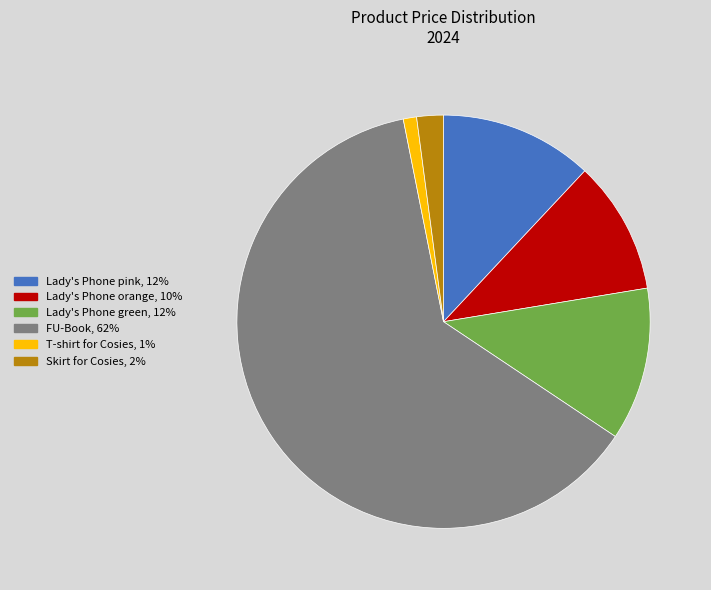

Which has a higher value, Lady's Phone orange or Skirt for Cosies?

Lady's Phone orange